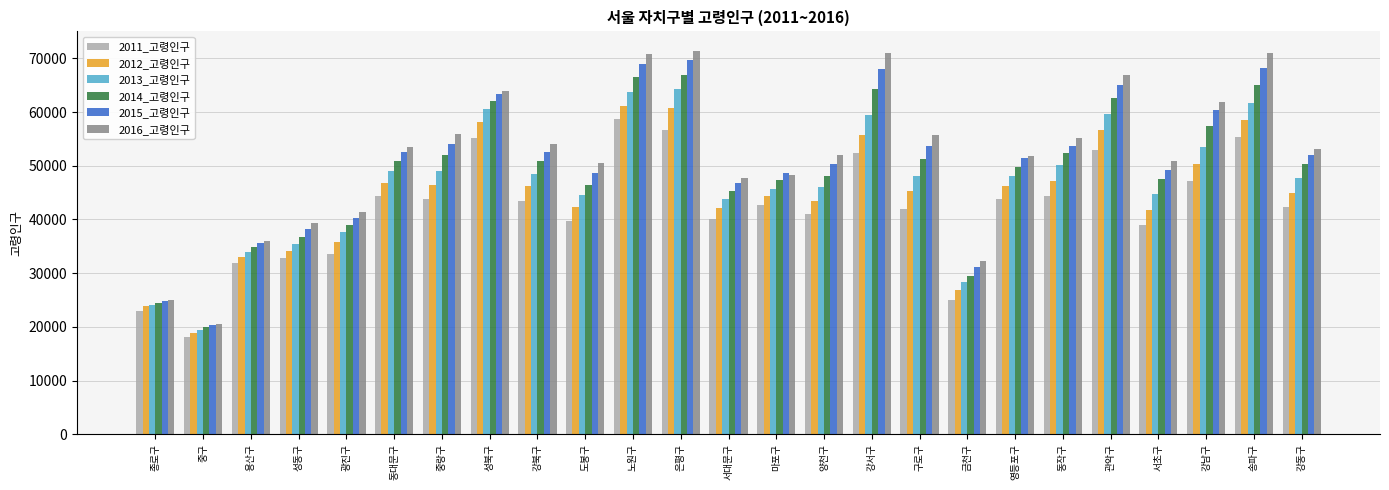

How many distinct data groups are displayed?

6